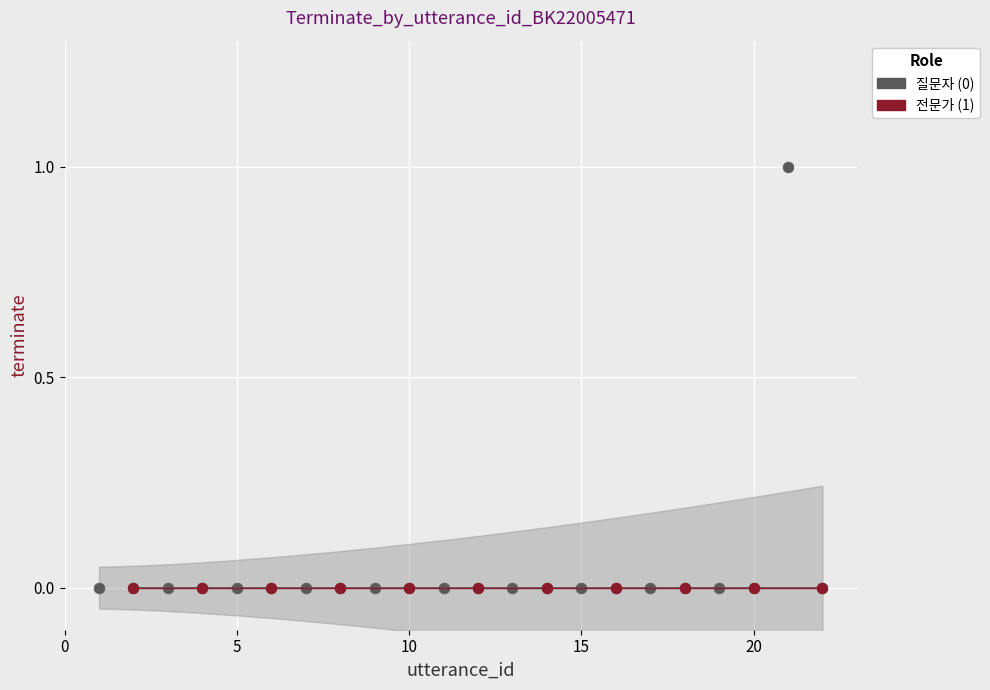

What are all the series names shown in the legend?

질문자 (0), 전문가 (1)